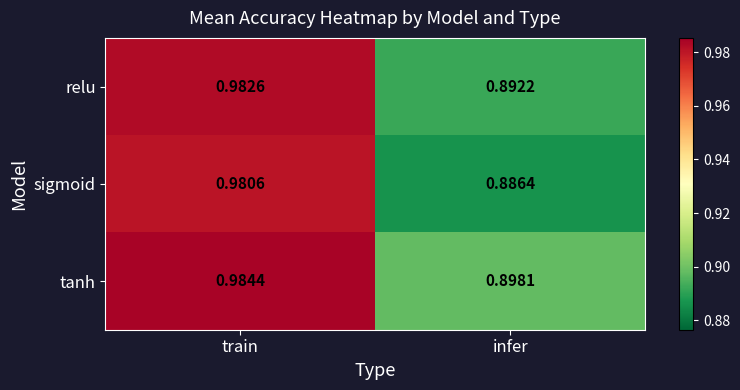

Which series has the largest total across all categories?

tanh